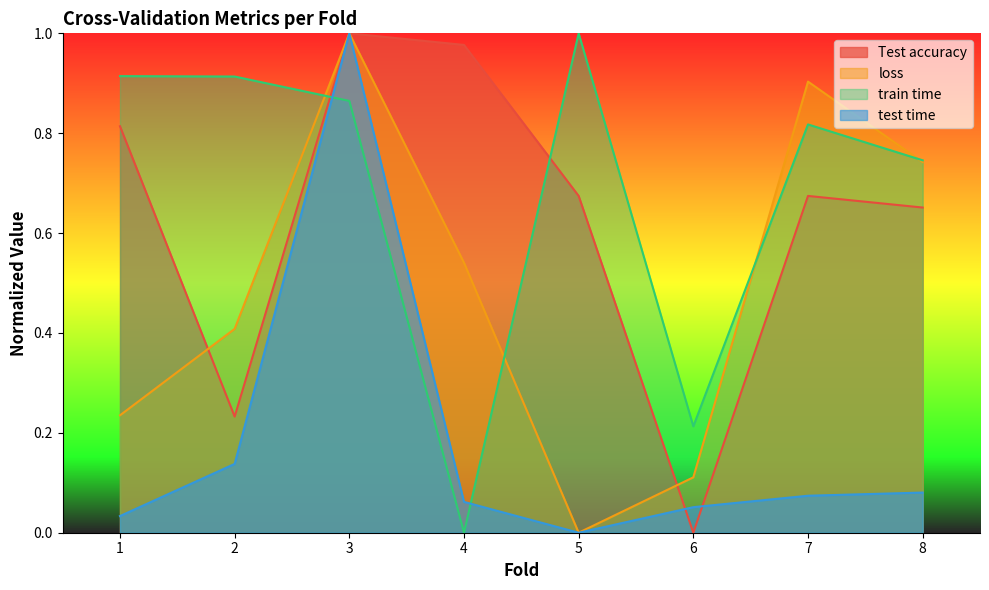

Reading left to right, what are all the values shown in this chart?

Test accuracy: 1=0.8	2=0.2	3=1.0	4=1.0	5=0.7	6=0.0	7=0.7	8=0.7
loss: 1=0.2	2=0.4	3=1.0	4=0.5	5=0.0	6=0.1	7=0.9	8=0.7
train time: 1=0.9	2=0.9	3=0.9	4=0.0	5=1.0	6=0.2	7=0.8	8=0.7
test time: 1=0.0	2=0.1	3=1.0	4=0.1	5=0.0	6=0.1	7=0.1	8=0.1